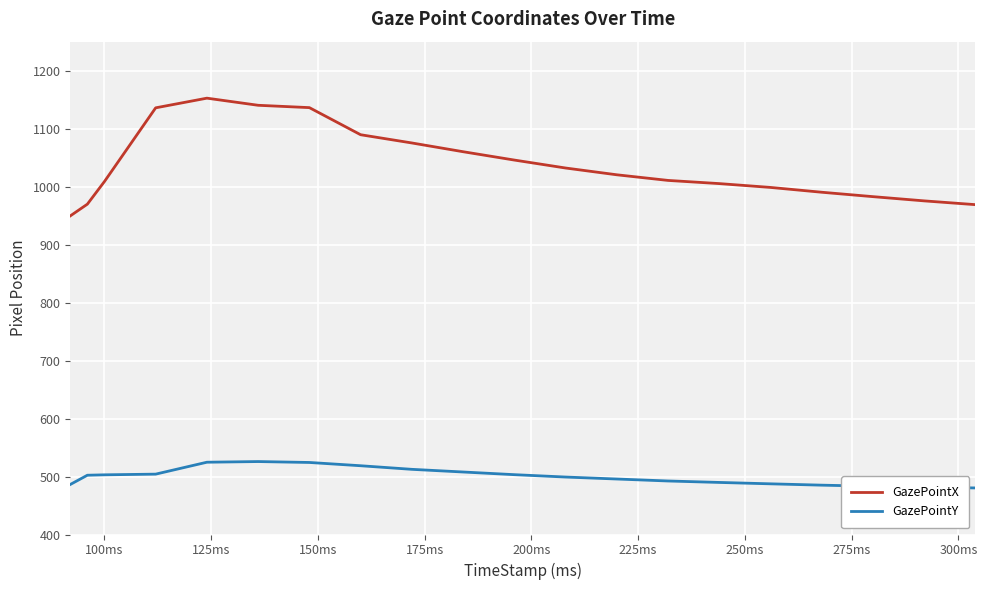

What is the difference between the maximum and minimum values in the GazePointX series?

203.1